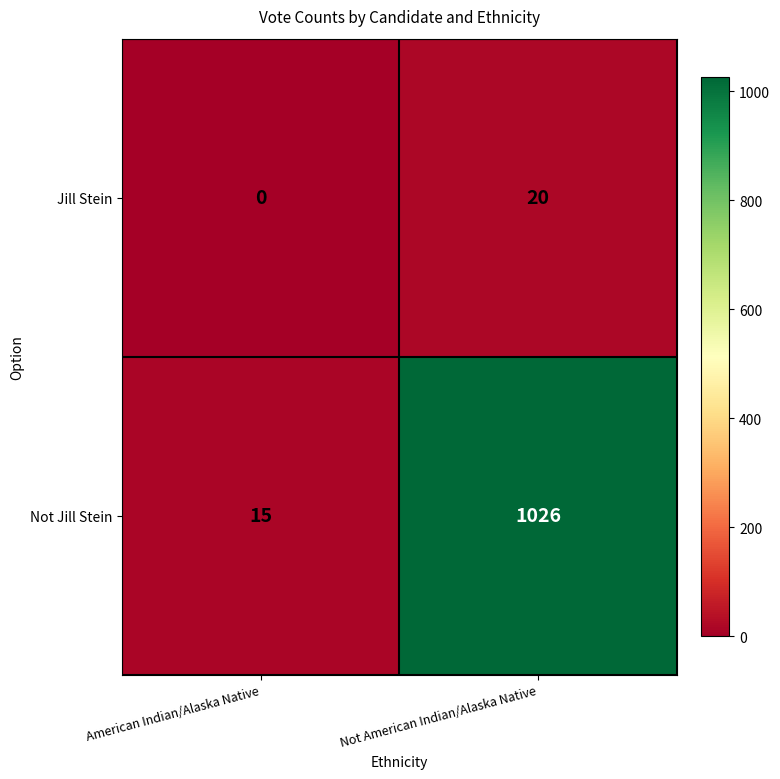

Which label corresponds to the smallest value in the chart?

American Indian/Alaska Native